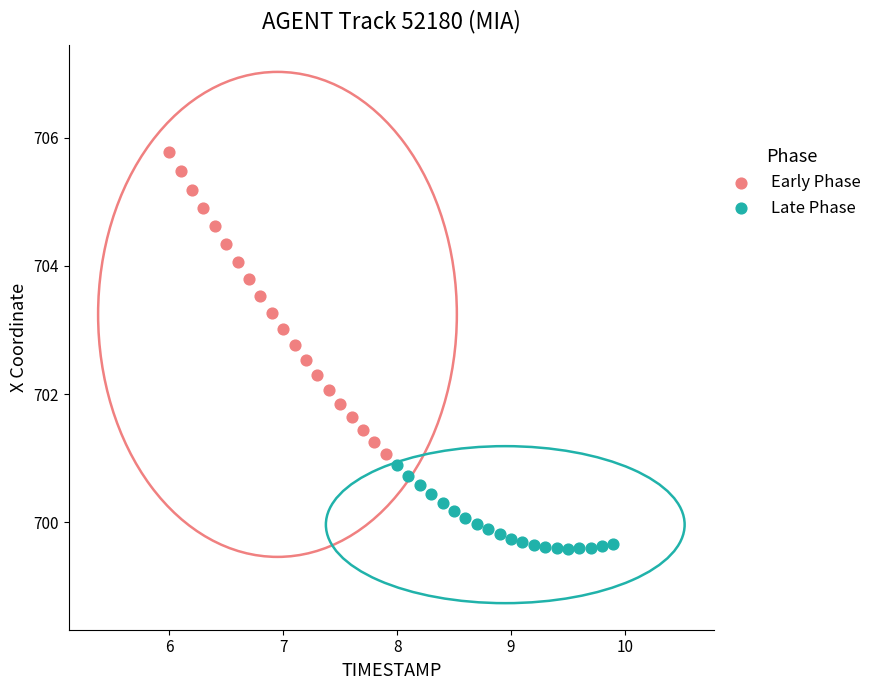

Which series reaches the minimum Y coordinate?

Late Phase